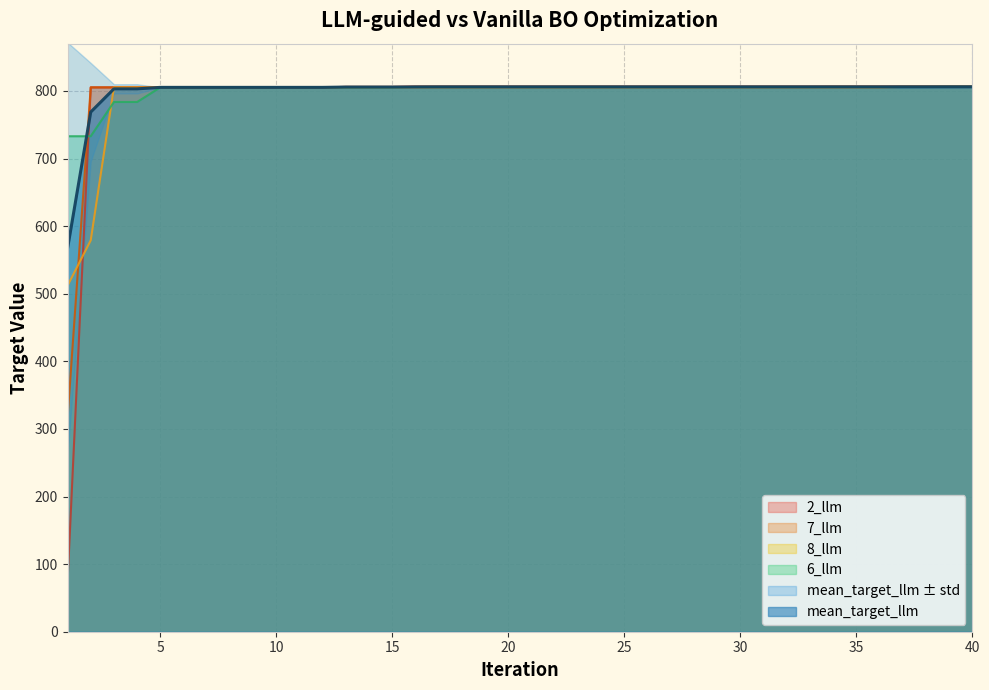

The value of 6_llm at 7 is 1389.4. True or false?

False